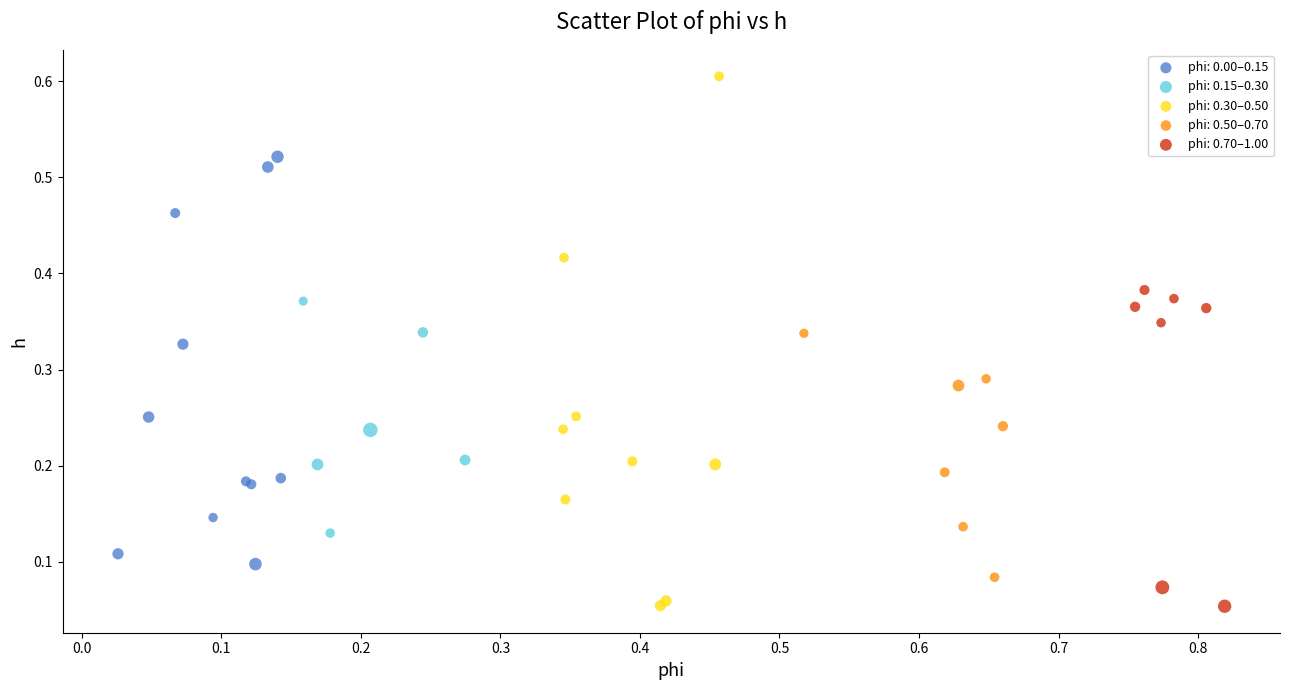

Which series has the widest spread of Y values?

phi: 0.30–0.50